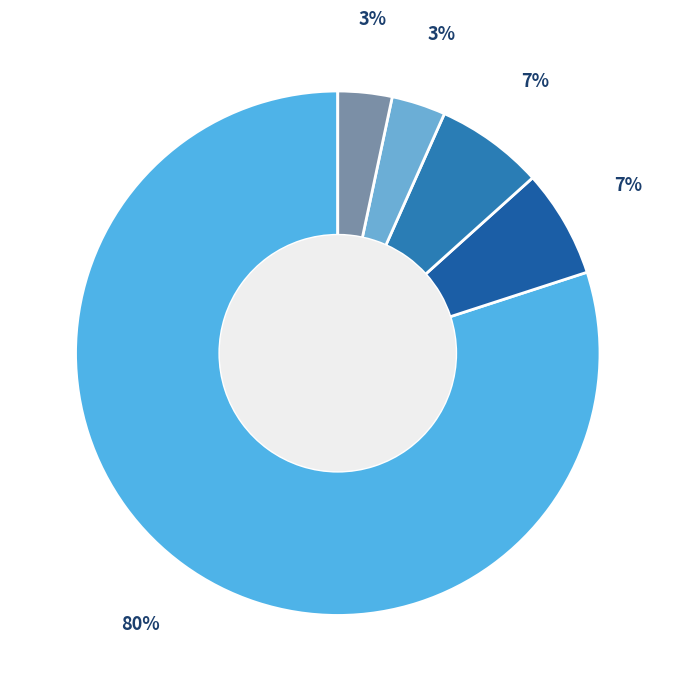

How many slices are in this pie chart?

5